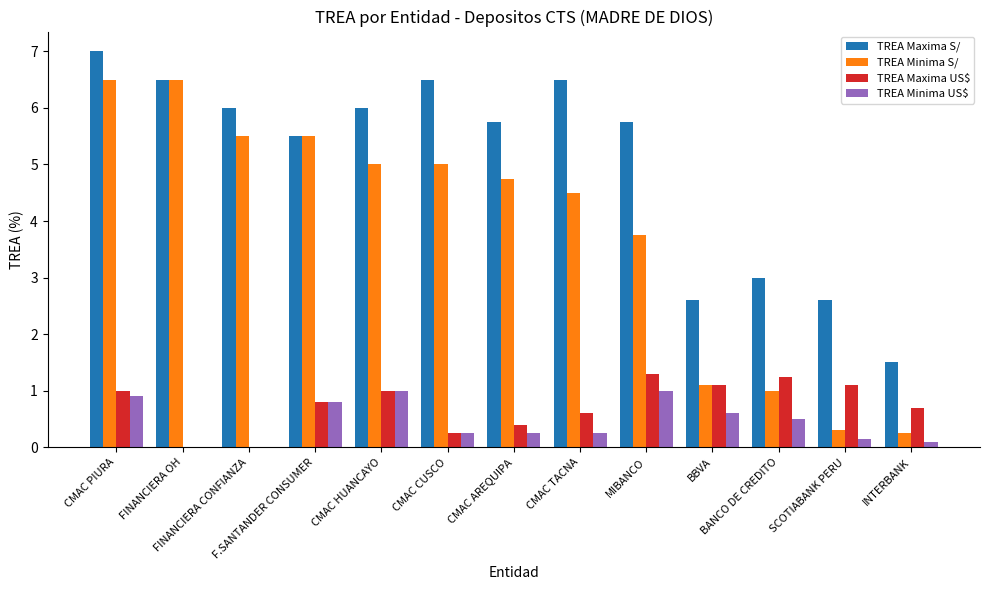

At which label does TREA Minima S/ first exceed 4?

CMAC PIURA